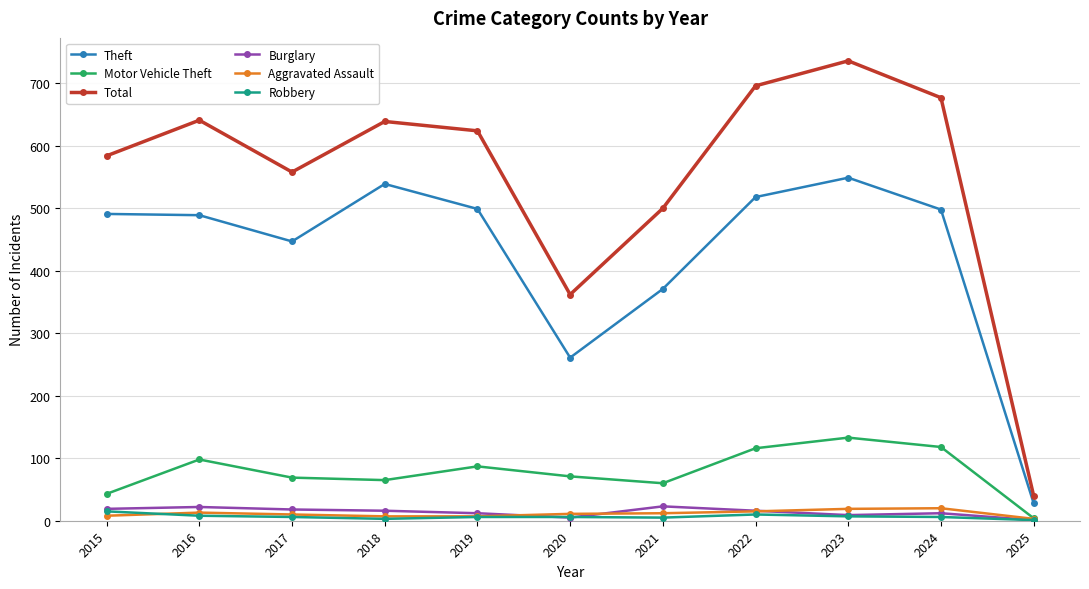

Which series has the largest total across all categories?

Total